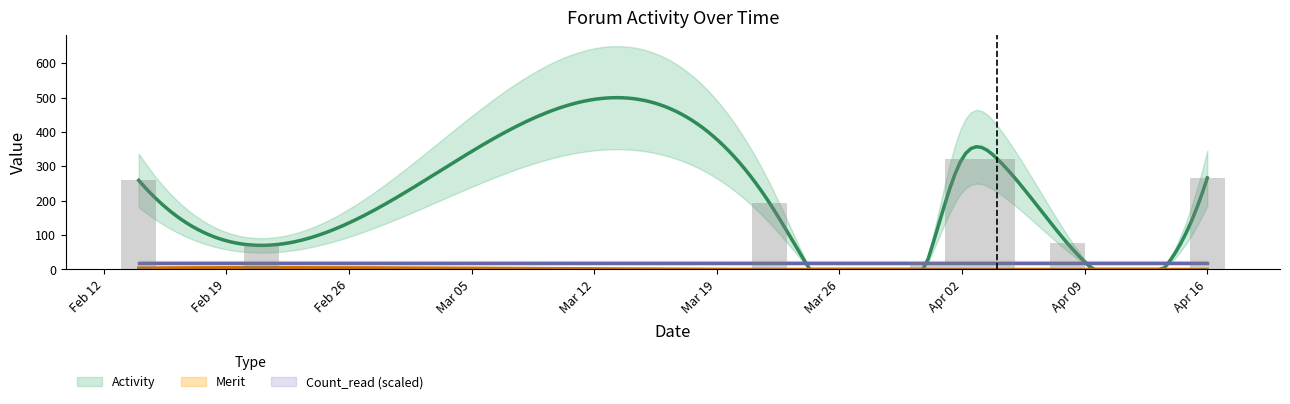

Rank the series at 2018-04-08 from highest to lowest value.

Count_read, Activity, Merit